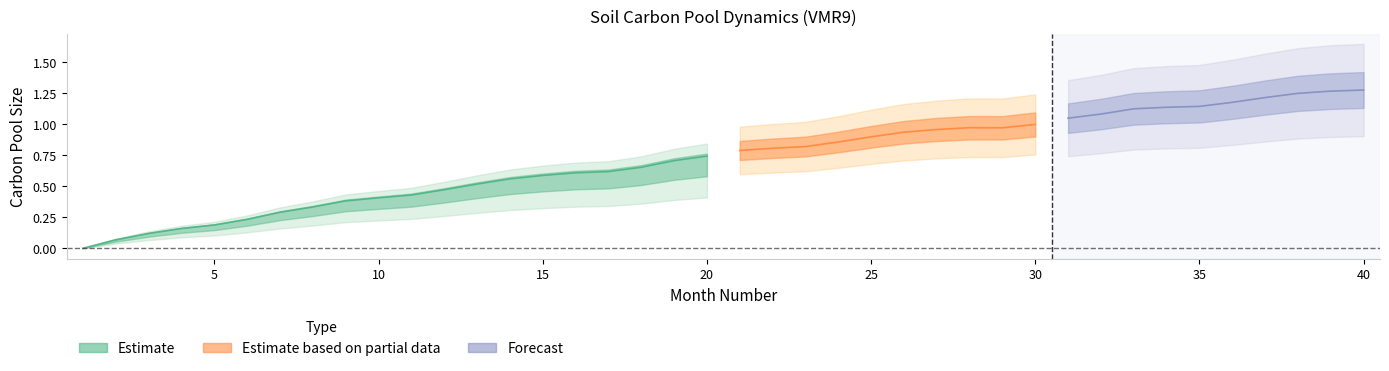

Is it true that AllPools_VMR9 equals 0.4 at 13?

False